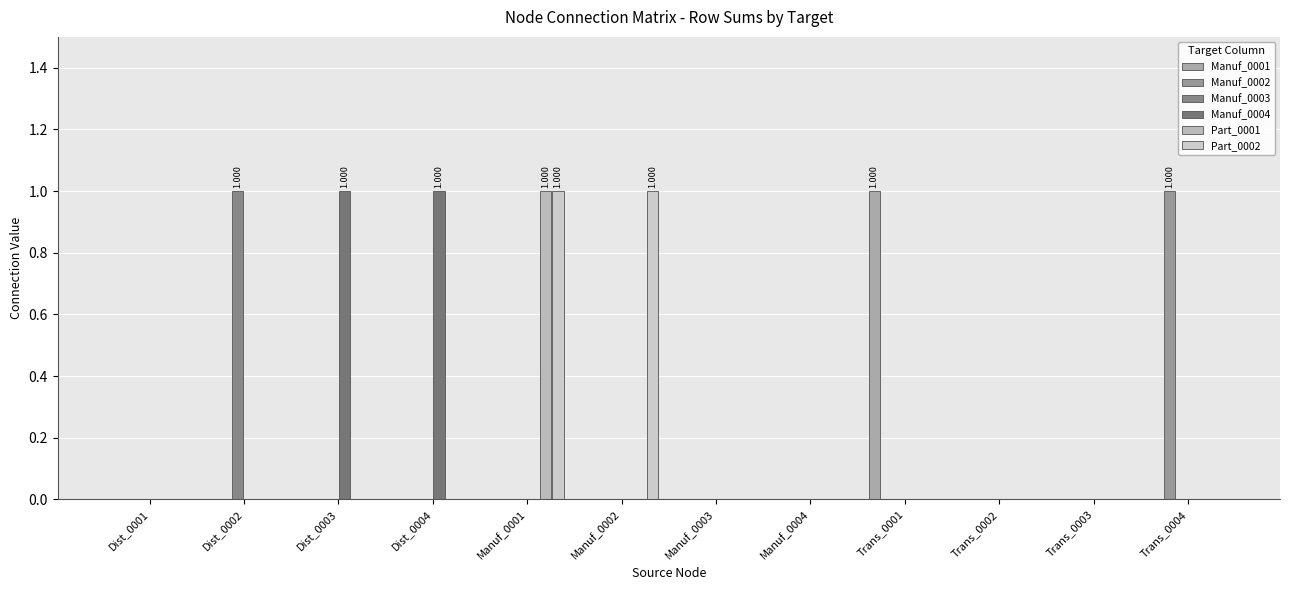

What is the difference between the maximum and minimum values in the Manuf_0001 series?

1